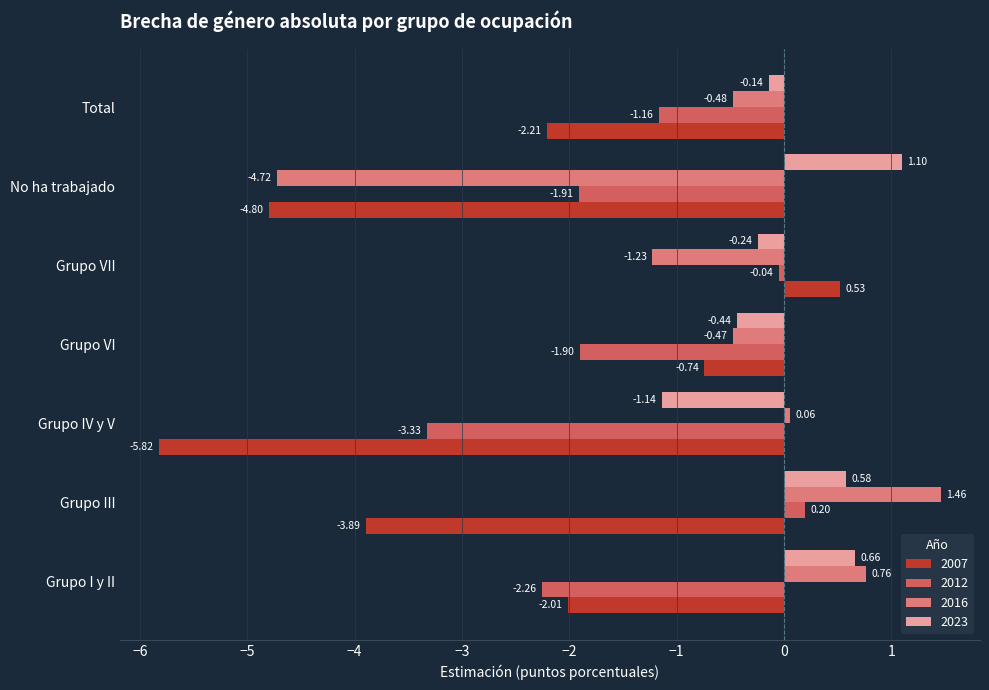

At which category is the sum across all series the highest?

Grupo VII